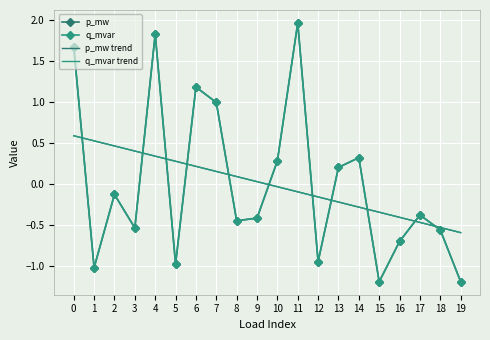

Read the q_mvar trend value at 11.

-0.1